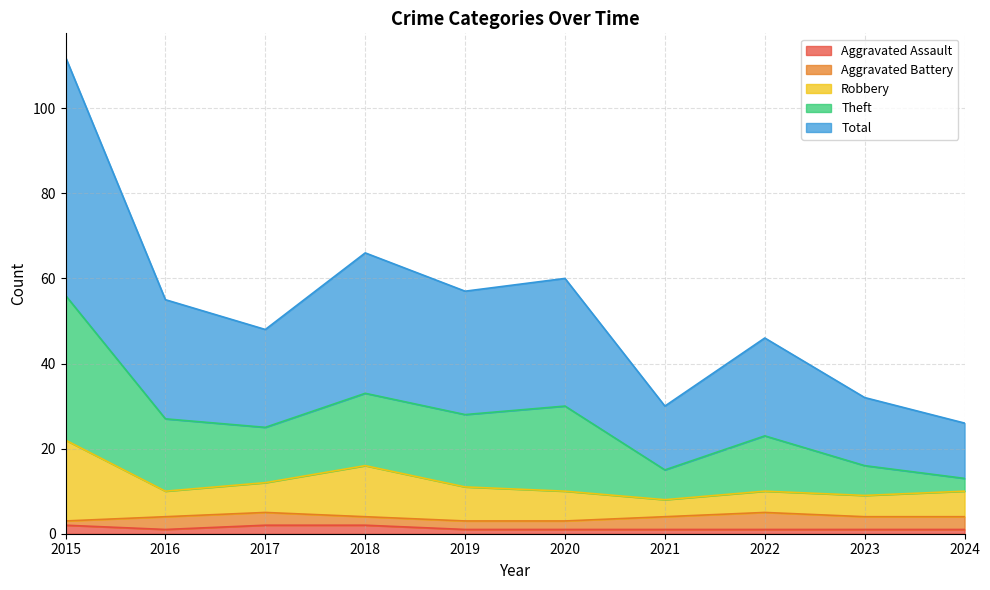

What are all the series names shown in the legend?

Aggravated Assault, Aggravated Battery, Robbery, Theft, Total